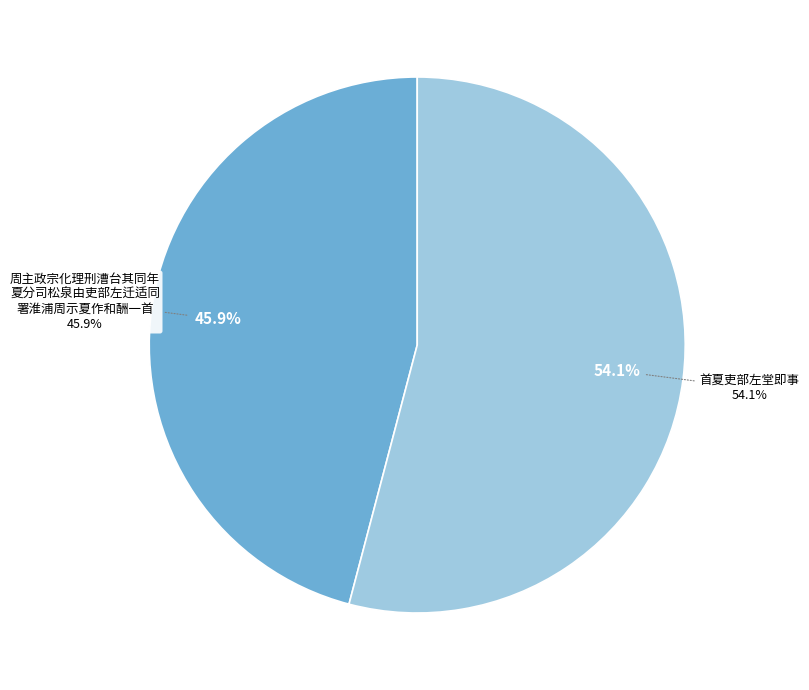

The 周主政宗化理刑漕台其同年夏分司松泉由吏部左迁适同署淮浦周示夏作和酬一首 slice represents 46% of the pie. True or false?

True